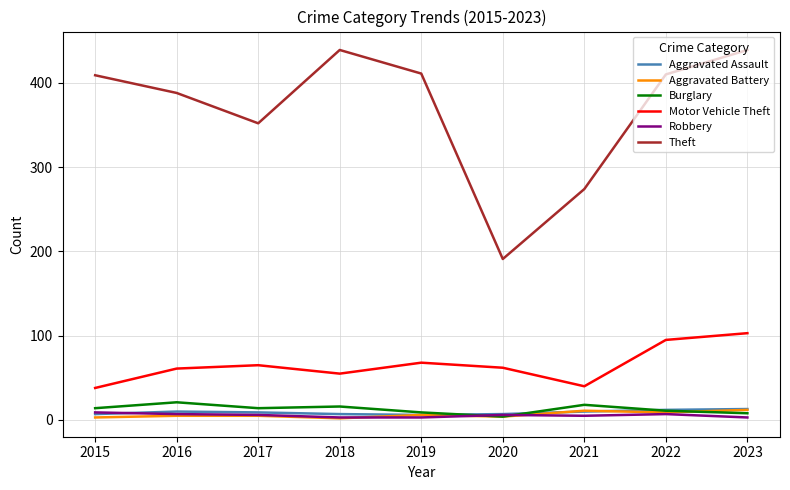

Is this an area chart (filled region under the line)?

No